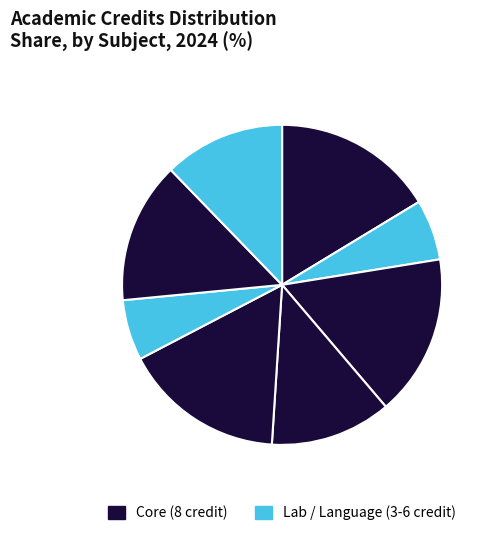

Is there any slice that represents more than half of the pie?

No